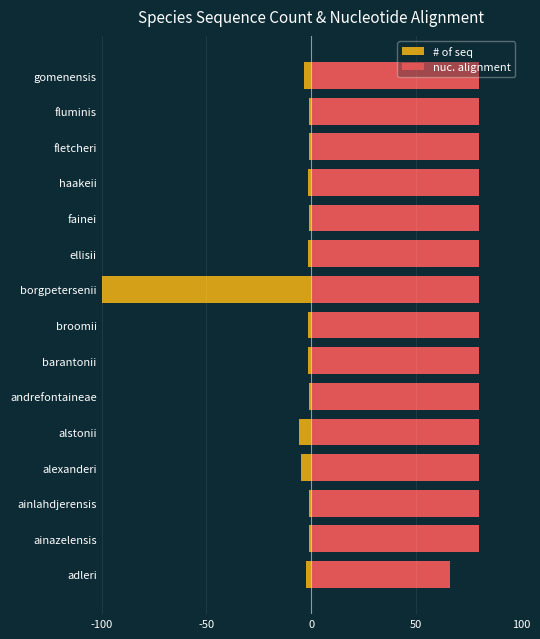

Reading left to right, transcribe all the data shown in this chart.

# of seq: -2.5	-0.8	-0.8	-4.9	-5.7	-0.8	-1.6	-1.6	-100.0	-1.6	-0.8	-1.6	-0.8	-0.8	-3.3
nuc. alignment: 66.1	80.0	80.0	80.0	80.0	80.0	80.0	80.0	80.0	80.0	80.0	80.0	80.0	80.0	80.0